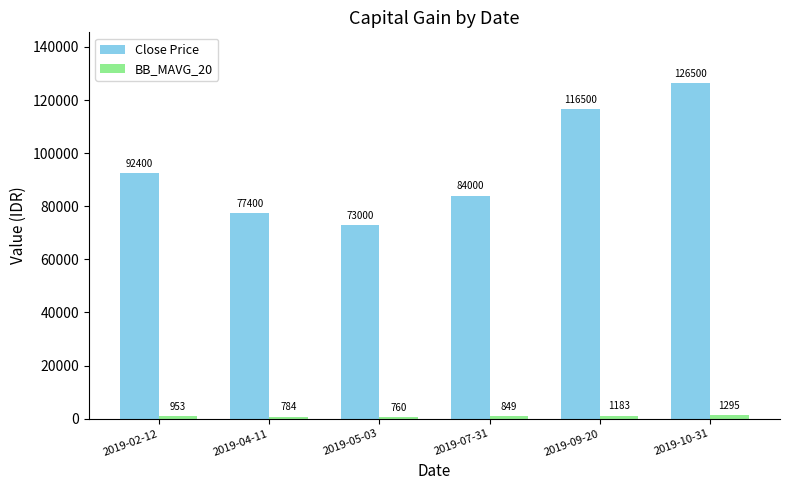

At which category does the chart reach its minimum across all series?

2019-05-03